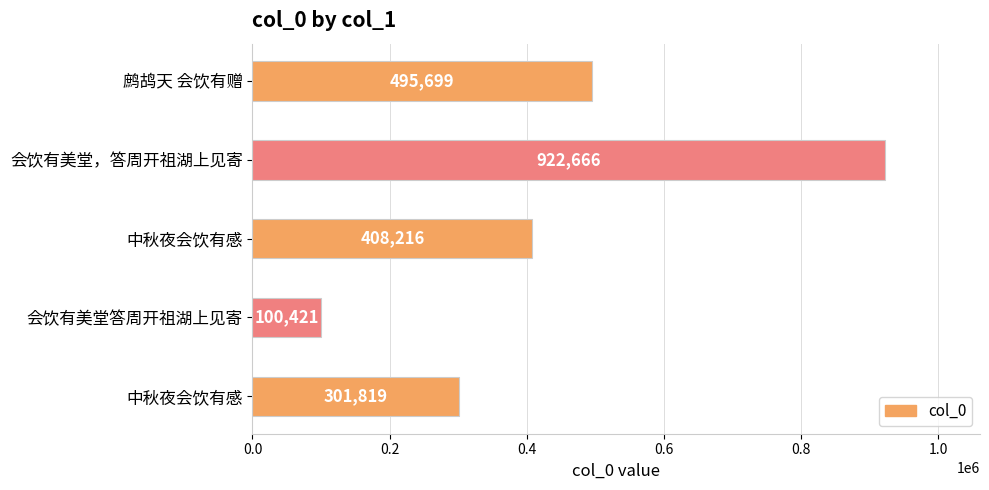

What is the difference between the maximum and second lowest values?

620847